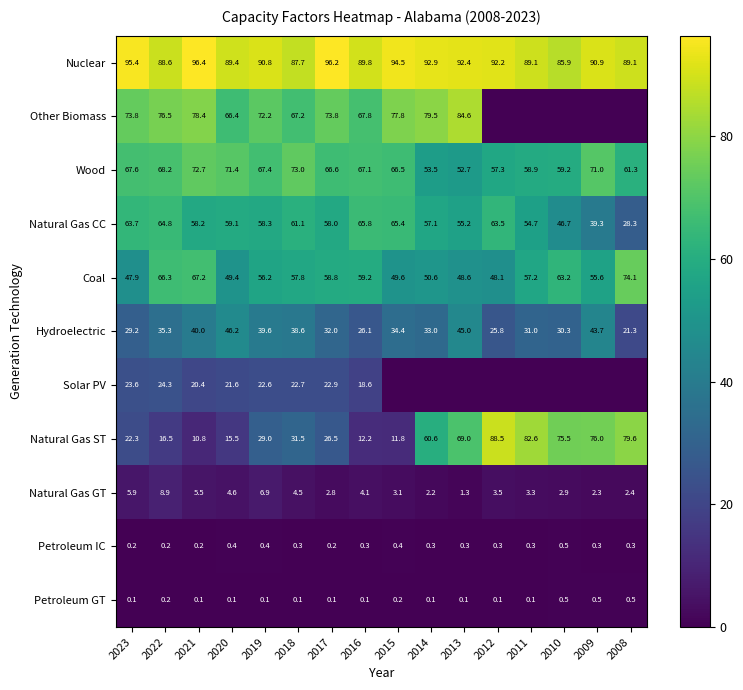

What is the spread (max minus min) of values at 2016?

89.7